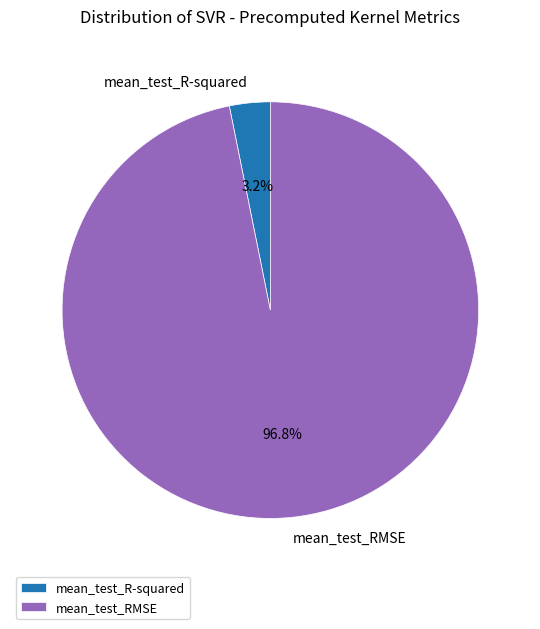

Count the number of slices in the pie.

2